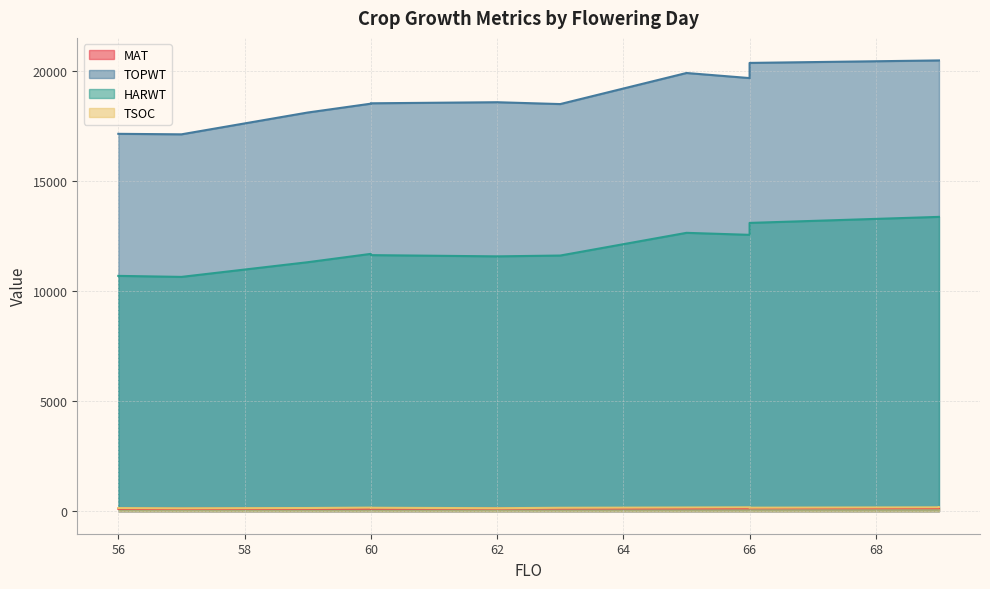

True or false: MAT and HARWT intersect in this chart.

False